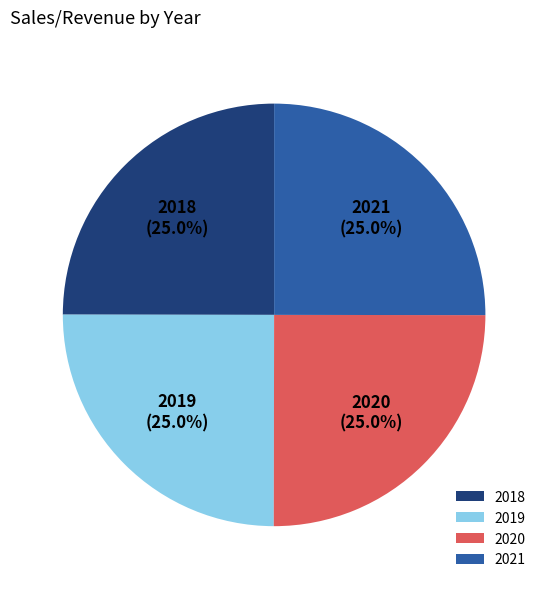

How many segments does this pie chart have?

4